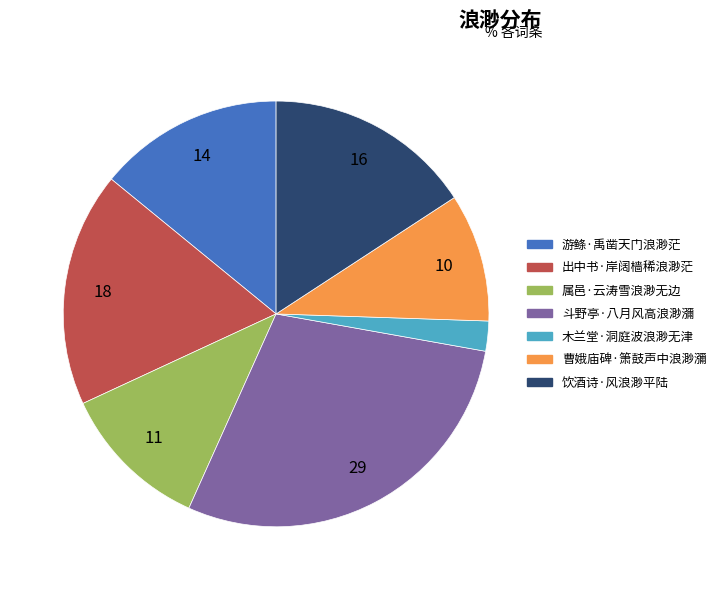

Does any single category account for the majority?

No